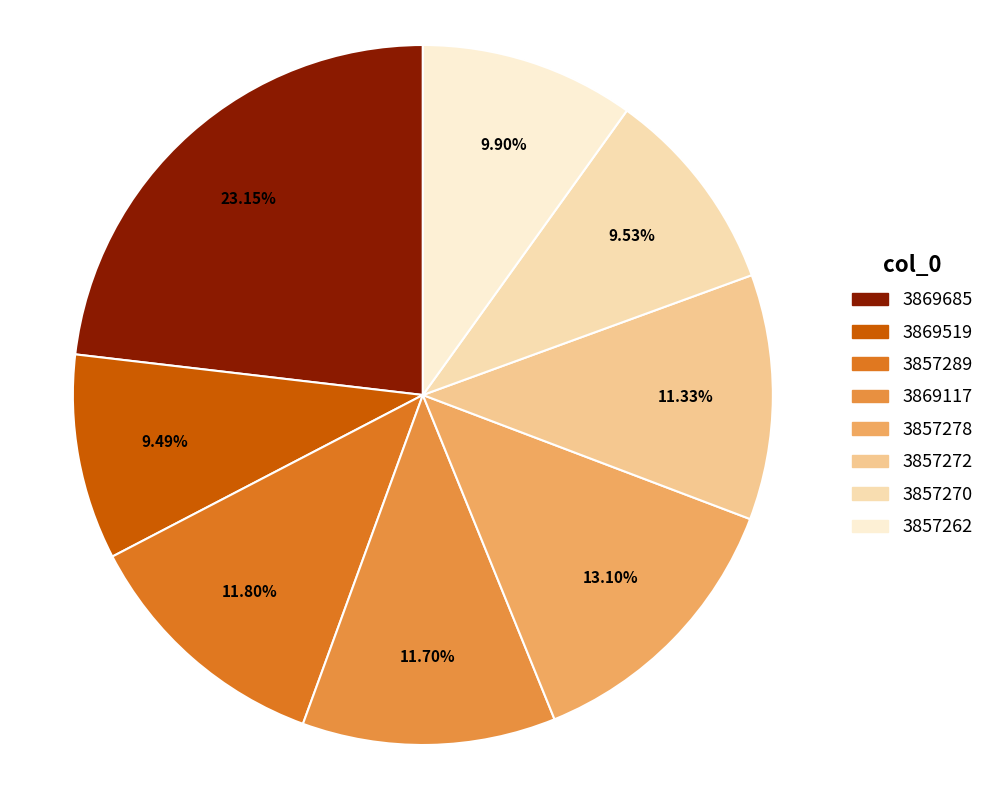

What is the change in value from 3869685 to 3857289?

-0.1